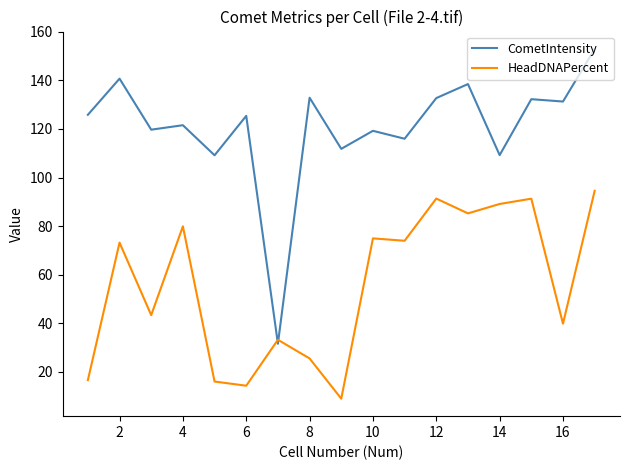

Rank the series by their maximum value, from lowest to highest.

HeadDNAPercent, CometIntensity